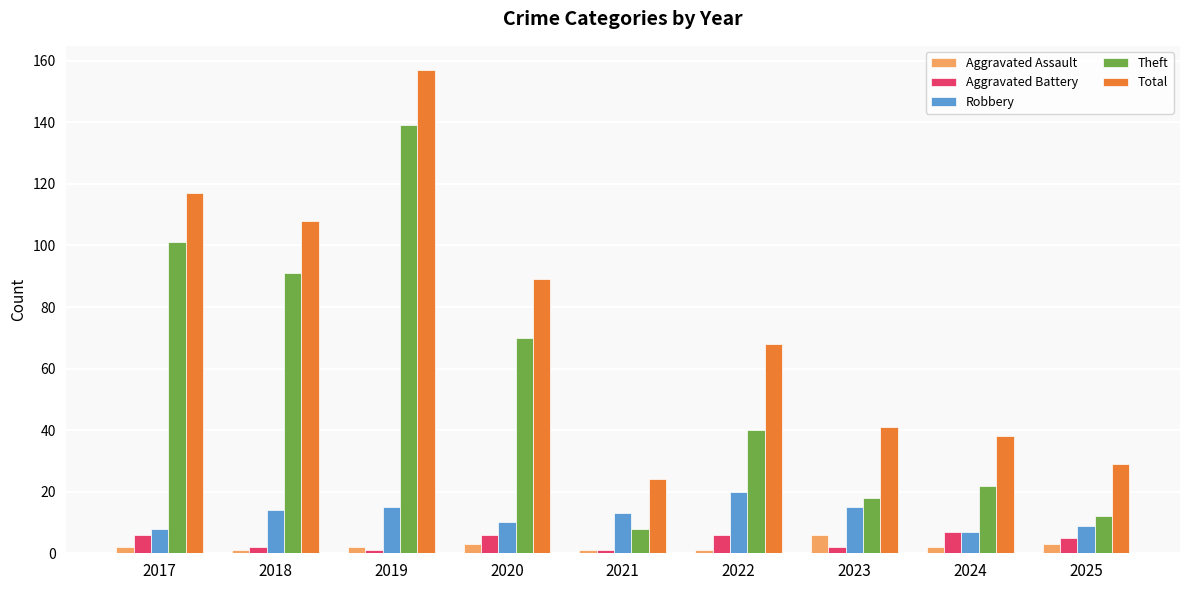

Where does the Total series first go above 68?

2017